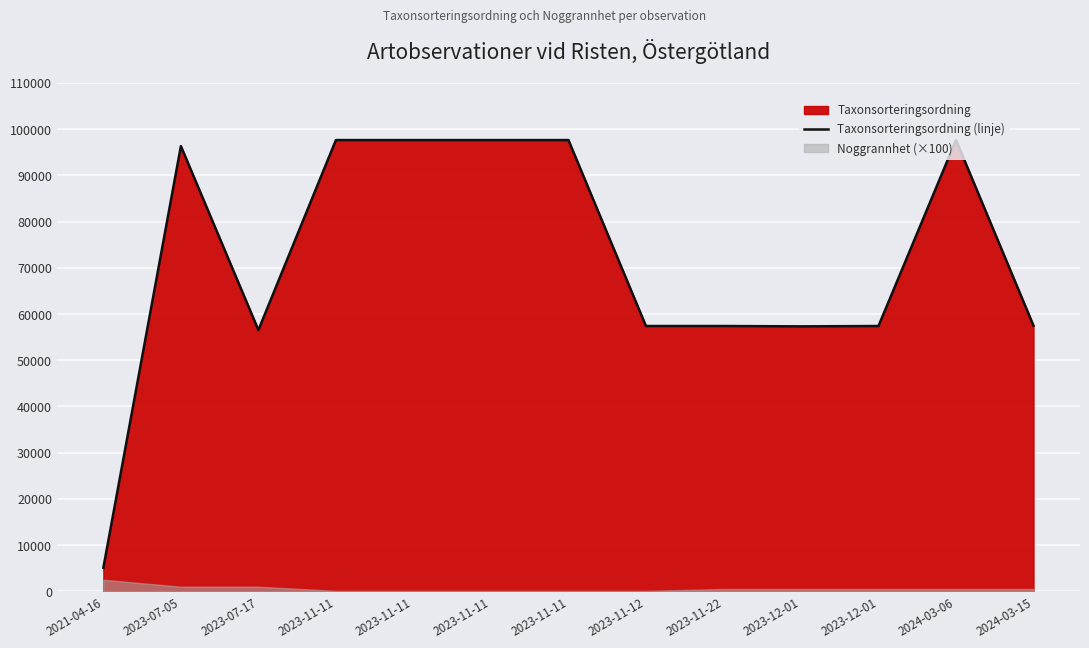

Reading right to left, list all the values displayed in this chart.

57487	97650	57414	57336	57414	57414	97650	97650	97650	97650	56543	96348	5113